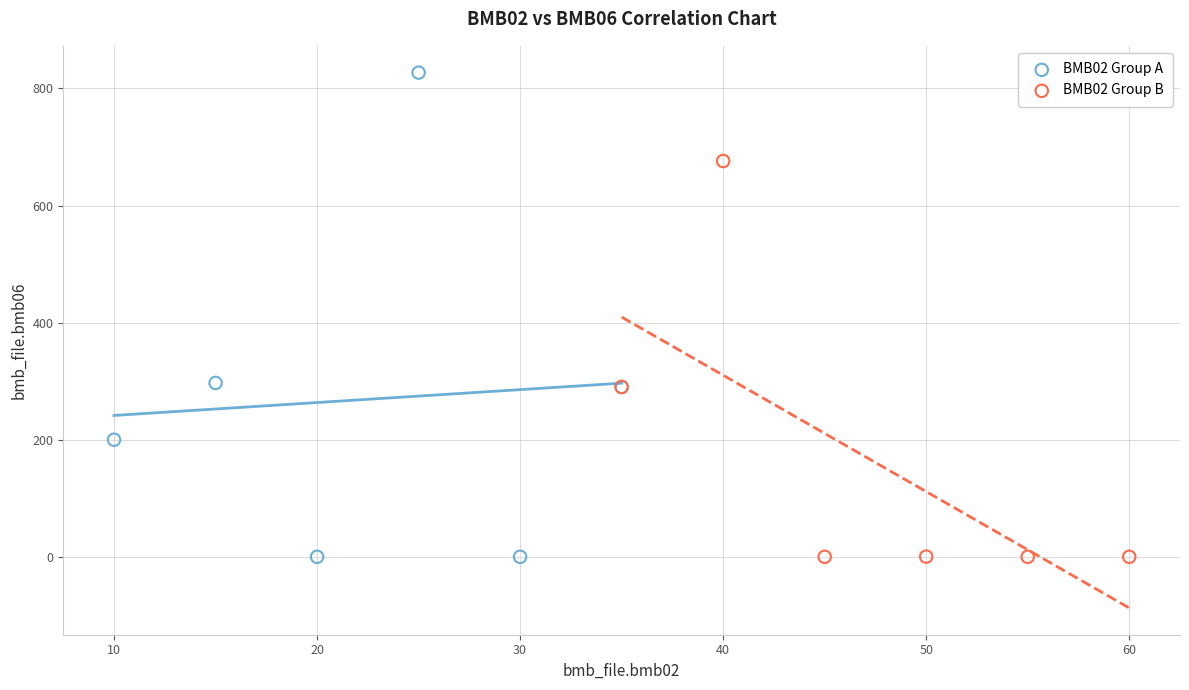

Which series reaches the maximum Y coordinate?

BMB02 Group A